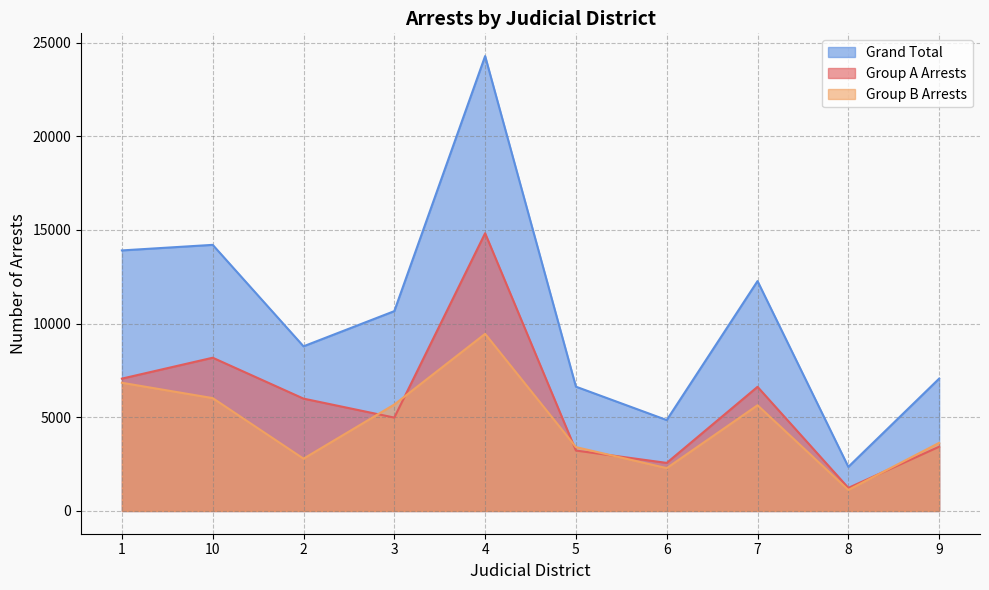

Is the value of Group B Arrests at 4 greater than the value of Group A Arrests at 9?

Yes